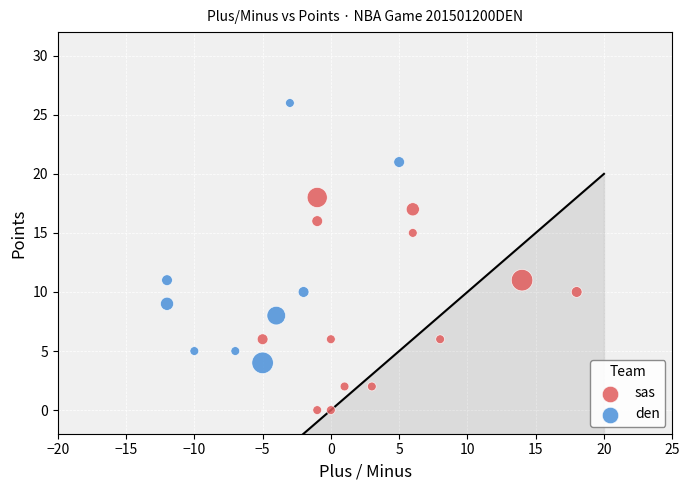

Which series reaches the maximum Y coordinate?

den